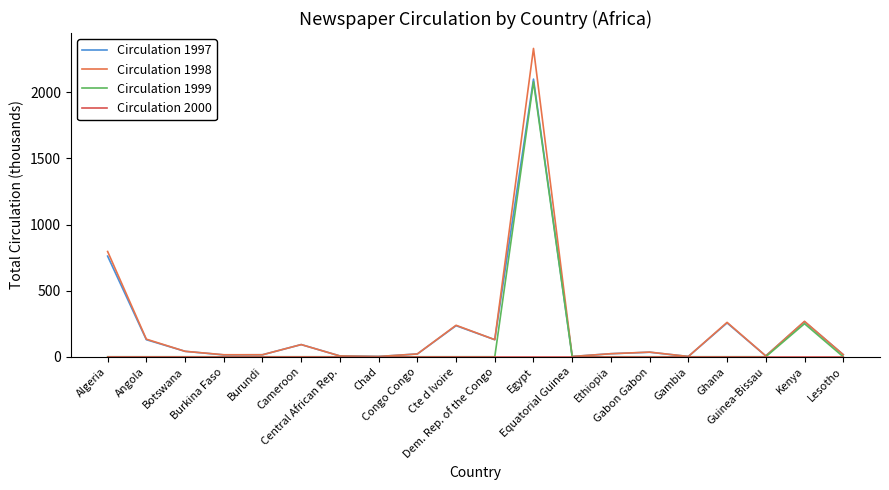

True or false: Circulation 1998 has a value of 21 at Congo Congo.

True